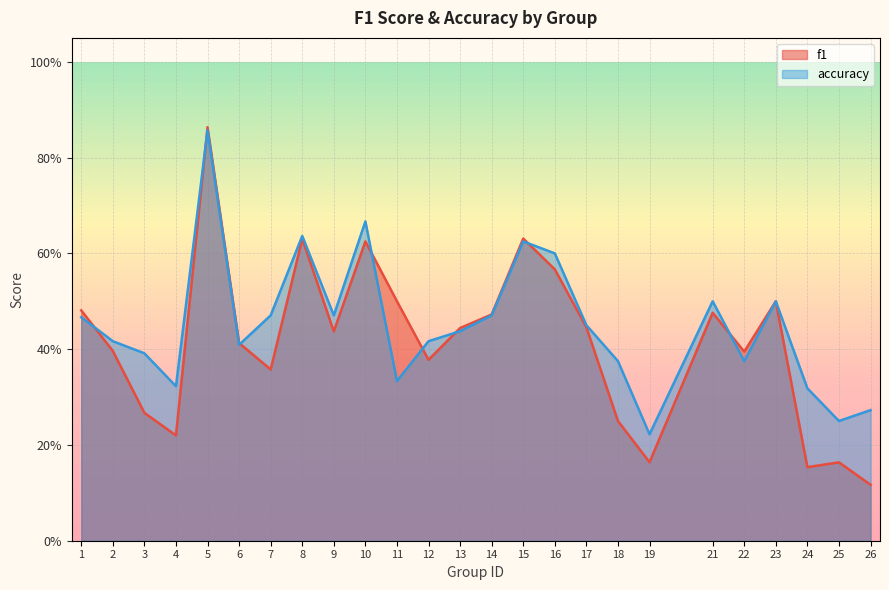

Which series has the largest total across all categories?

accuracy